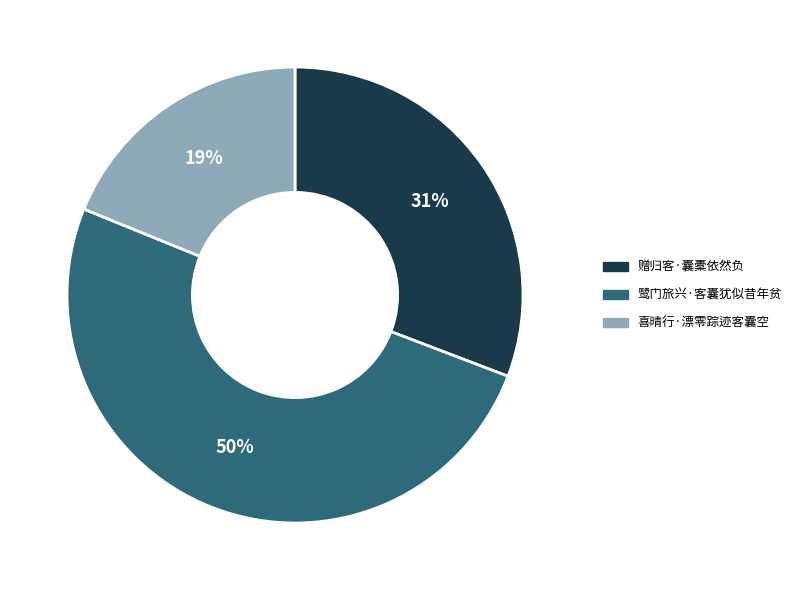

What is the majority slice?

鹭门旅兴·客囊犹似昔年贫